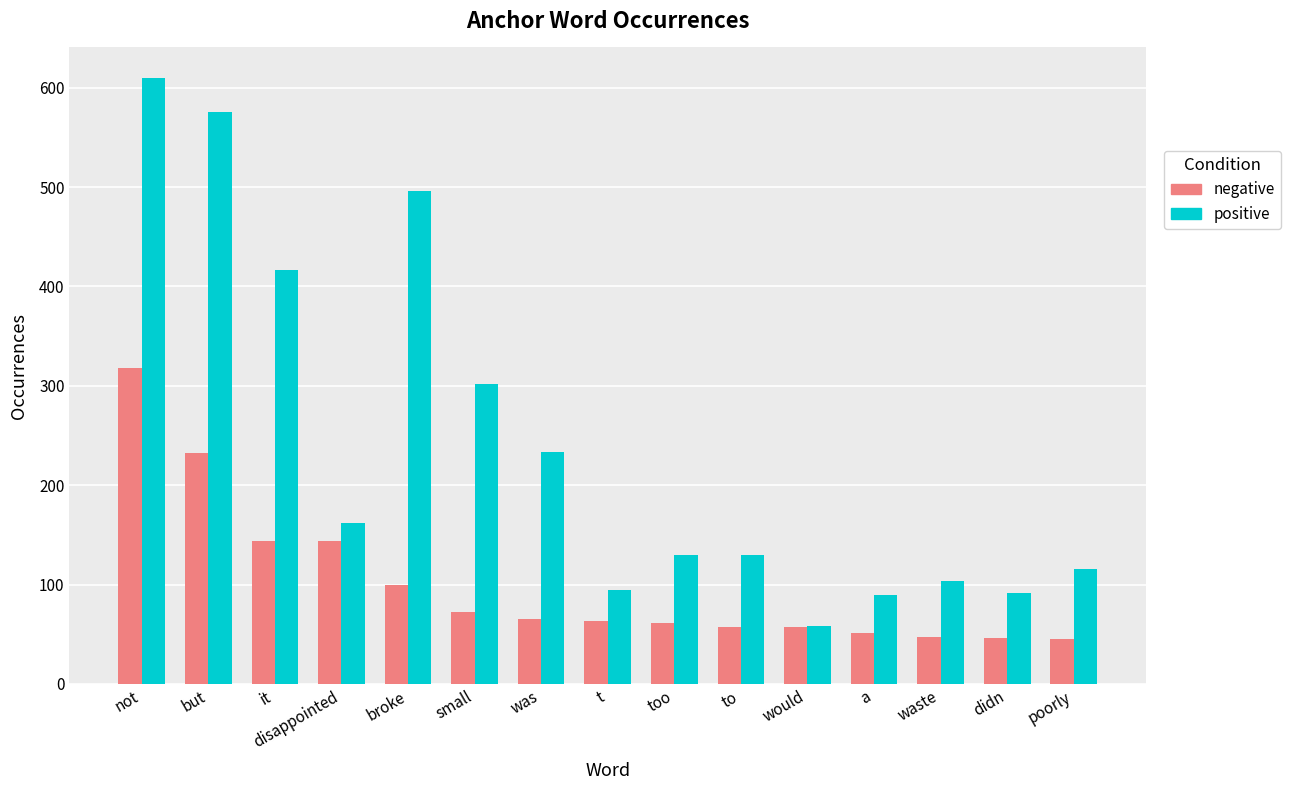

The negative series shows 51 at a. True or false?

True